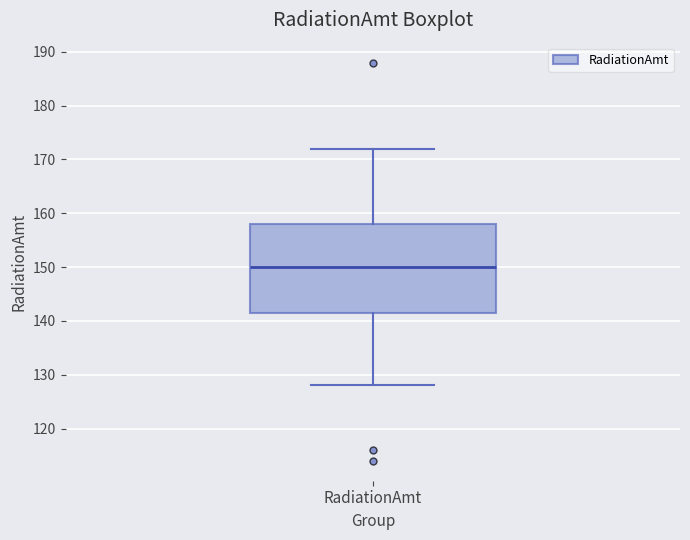

Transcribe this box plot: give where the median line is, the range the box spans, and where the two whiskers end, as read against the y-axis. The values are not printed on the chart, so give them approximately, as read against the axis.

median 150, box 142 to 158, whiskers 128 to 172